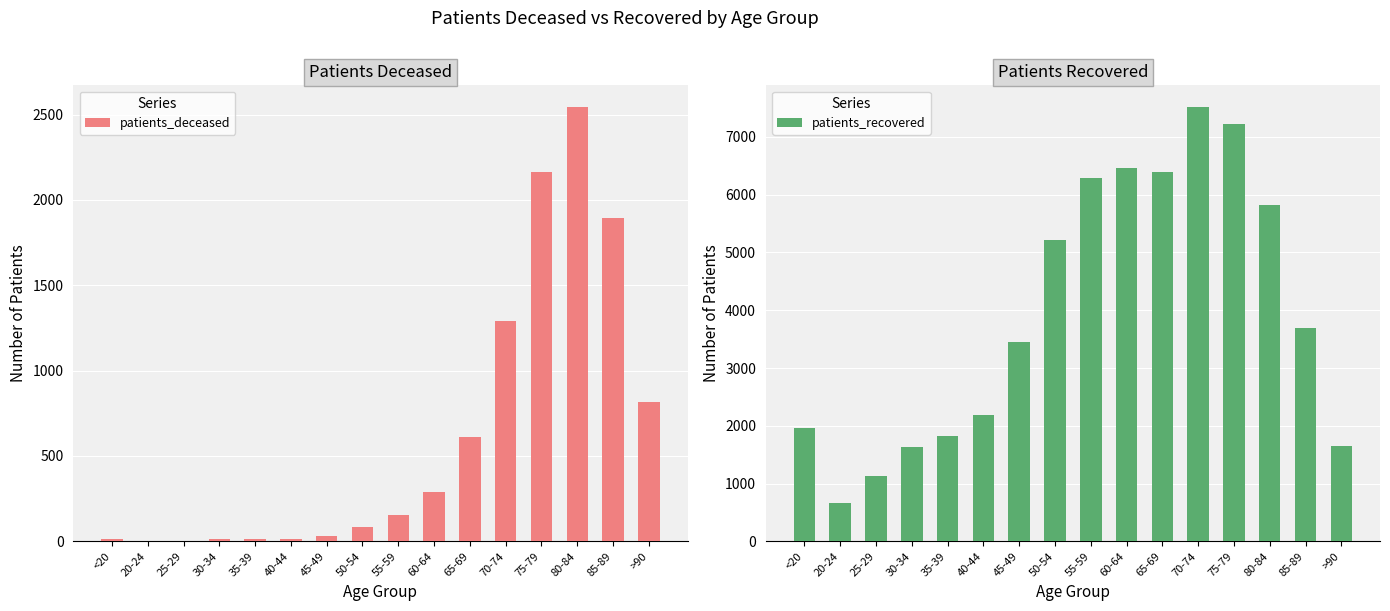

Rank the series by their average value, from lowest to highest.

patients_deceased, patients_recovered